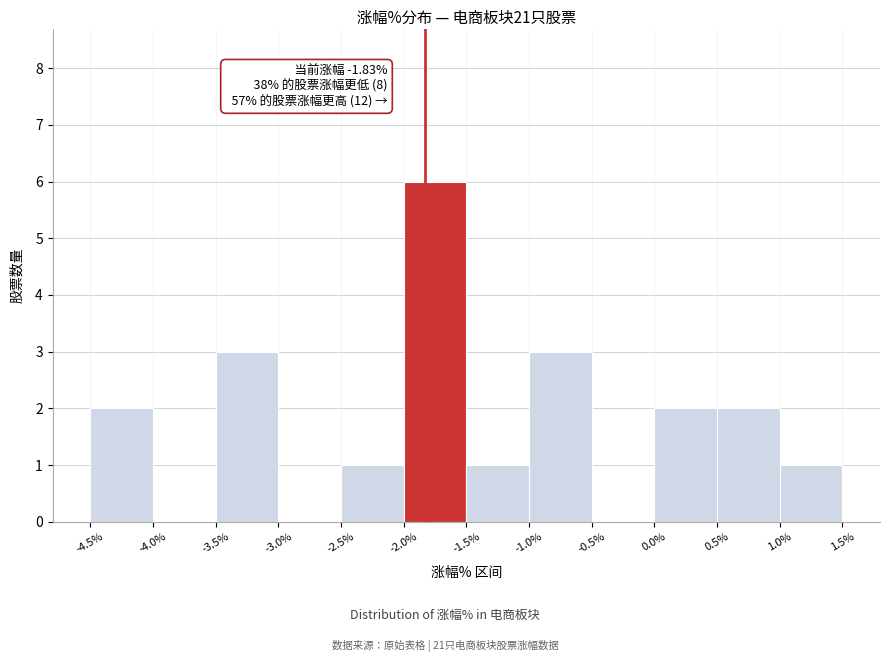

Over which range of the x-axis is the bar tallest?

-2.0% to -1.5%